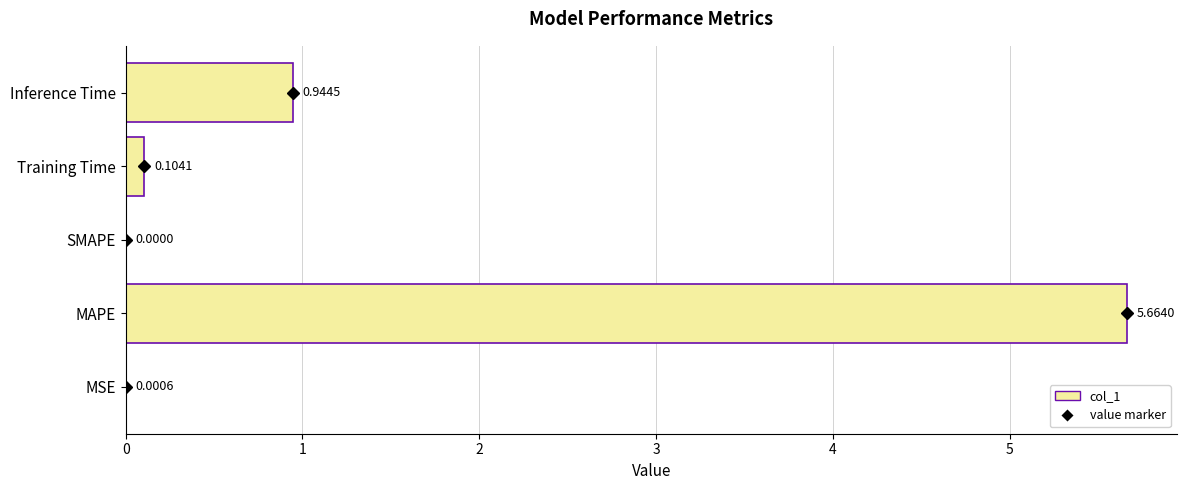

At which label is the value closest to 2?

Inference Time